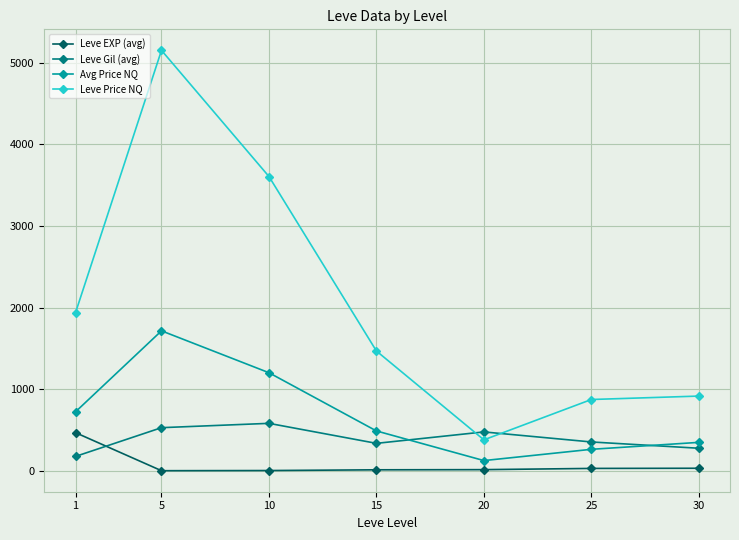

True or false: Leve Gil (avg) and Leve Price NQ intersect in this chart.

True